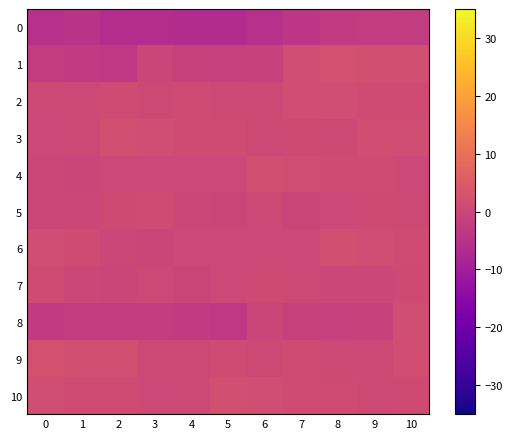

What is the total value across all series at 8?

6.2